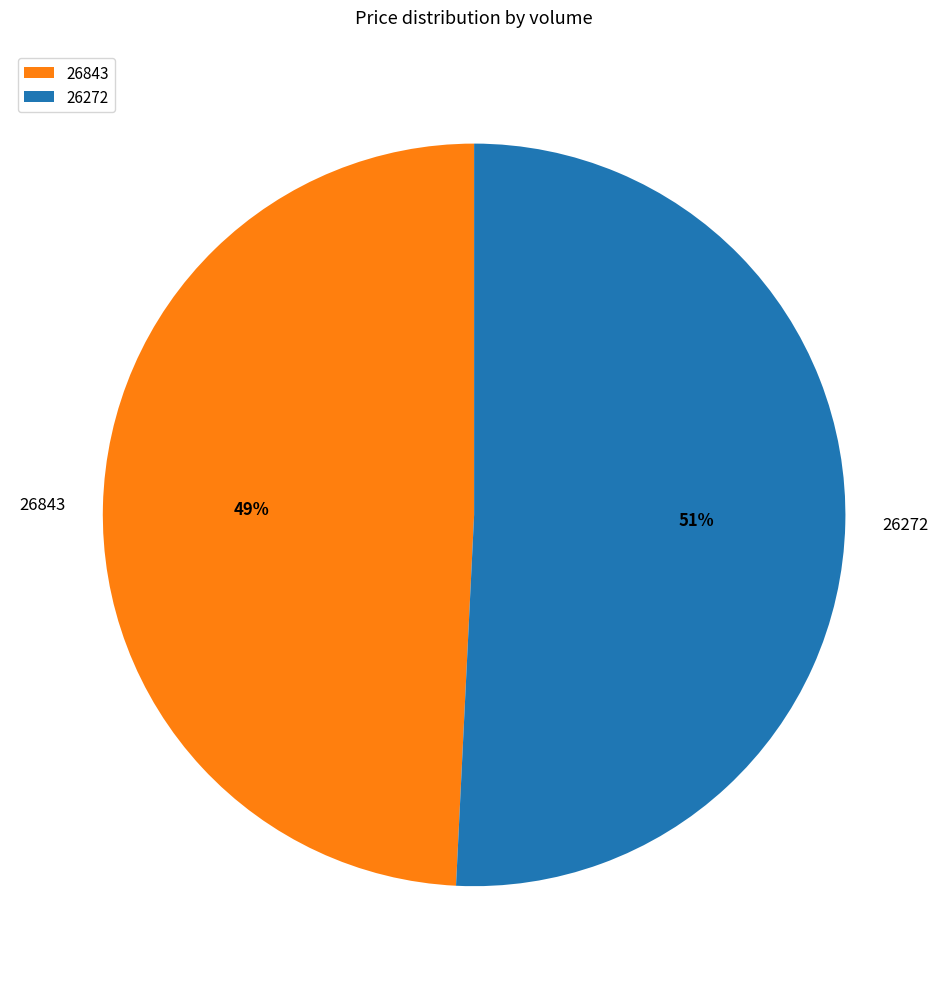

To the nearest percent, what is the difference between the 26843 and 26272 slice percentages?

2%